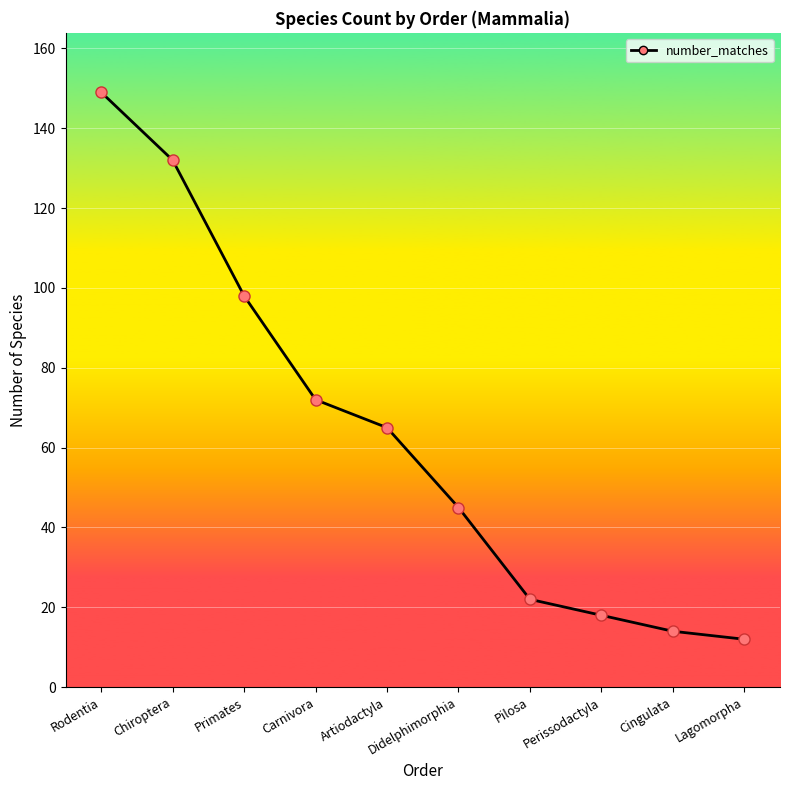

Reading right to left, extract all data points from this chart.

12	14	18	22	45	65	72	98	132	149